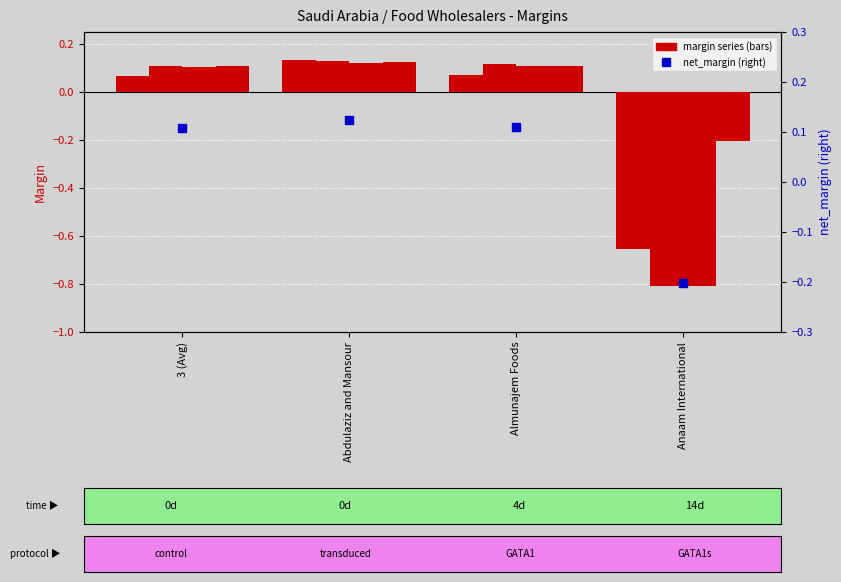

What is the total value across all series at Almunajem Foods?

0.5